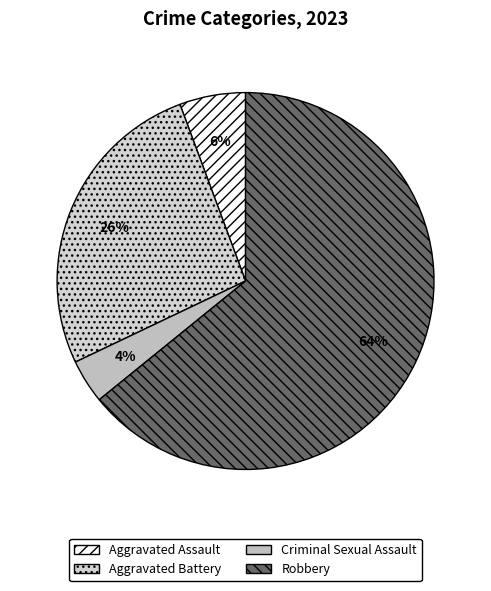

Which slice represents more than half of the pie?

Robbery